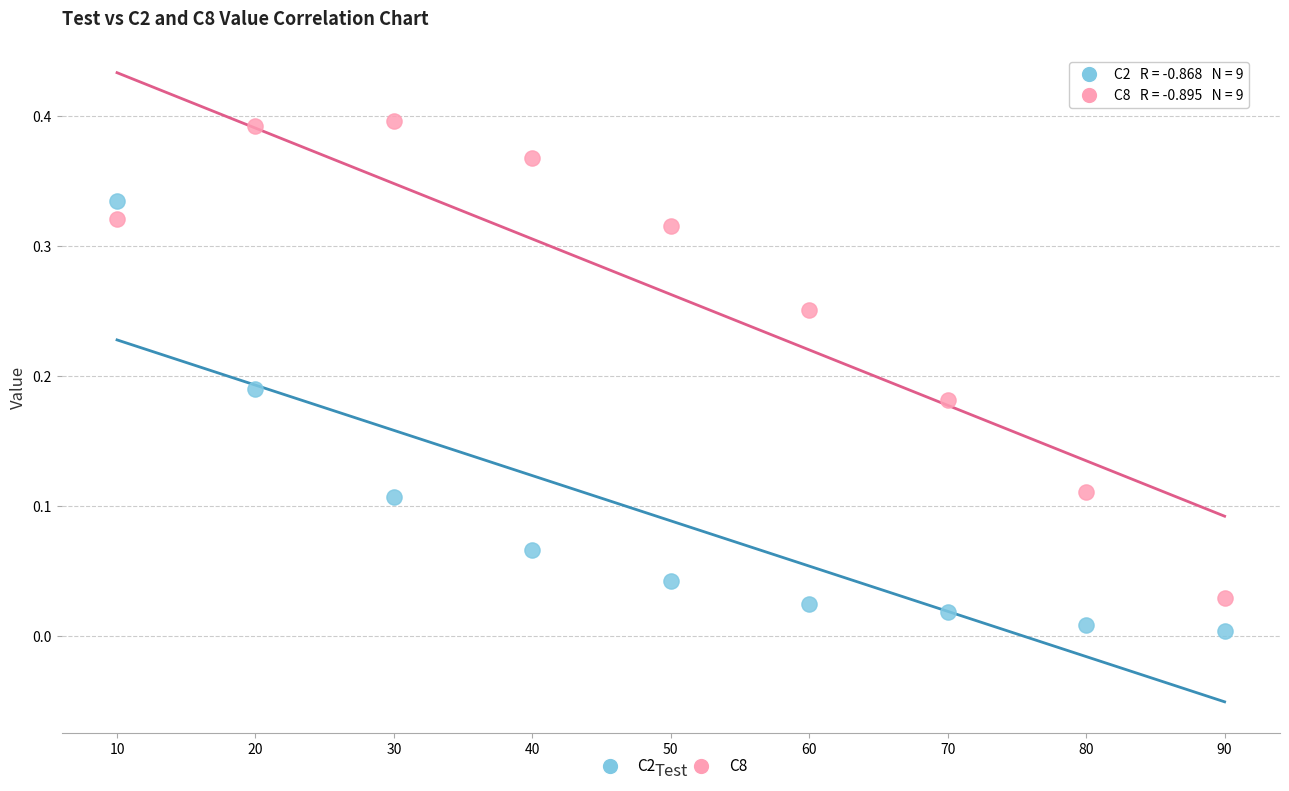

Which series has the widest spread of Y values?

C8